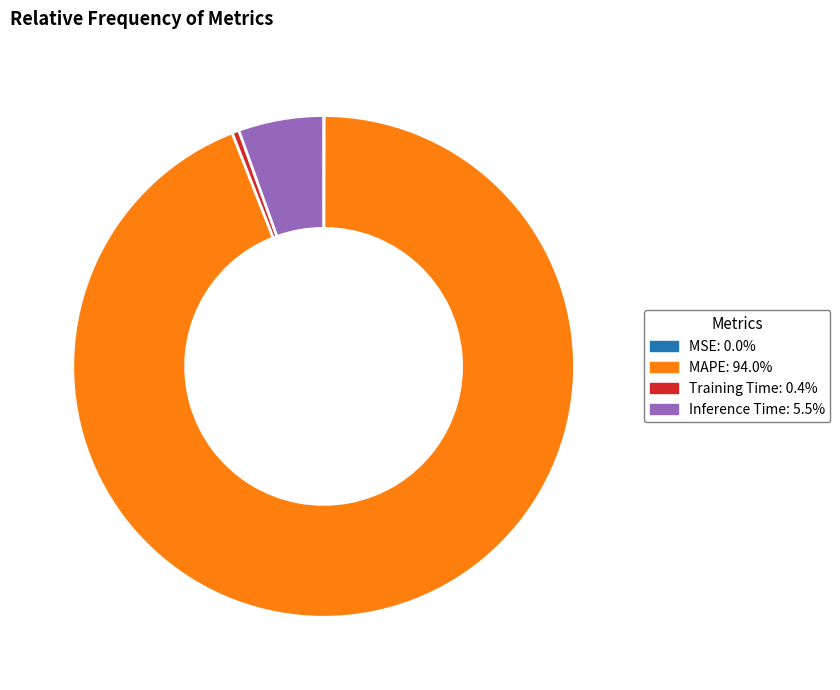

Do Training Time: 0.4% and MAPE: 94.0% together represent more than half of the pie?

Yes